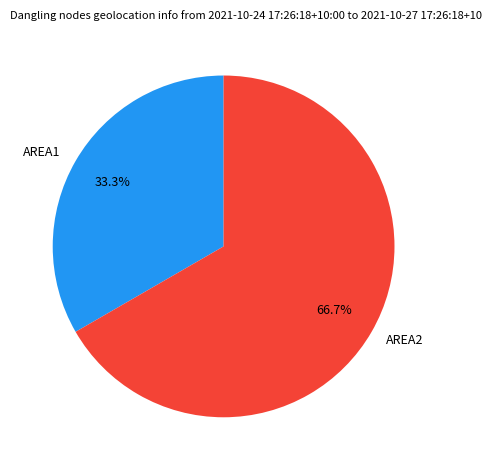

To the nearest percent, what is the combined percentage of AREA1 and AREA2?

100%